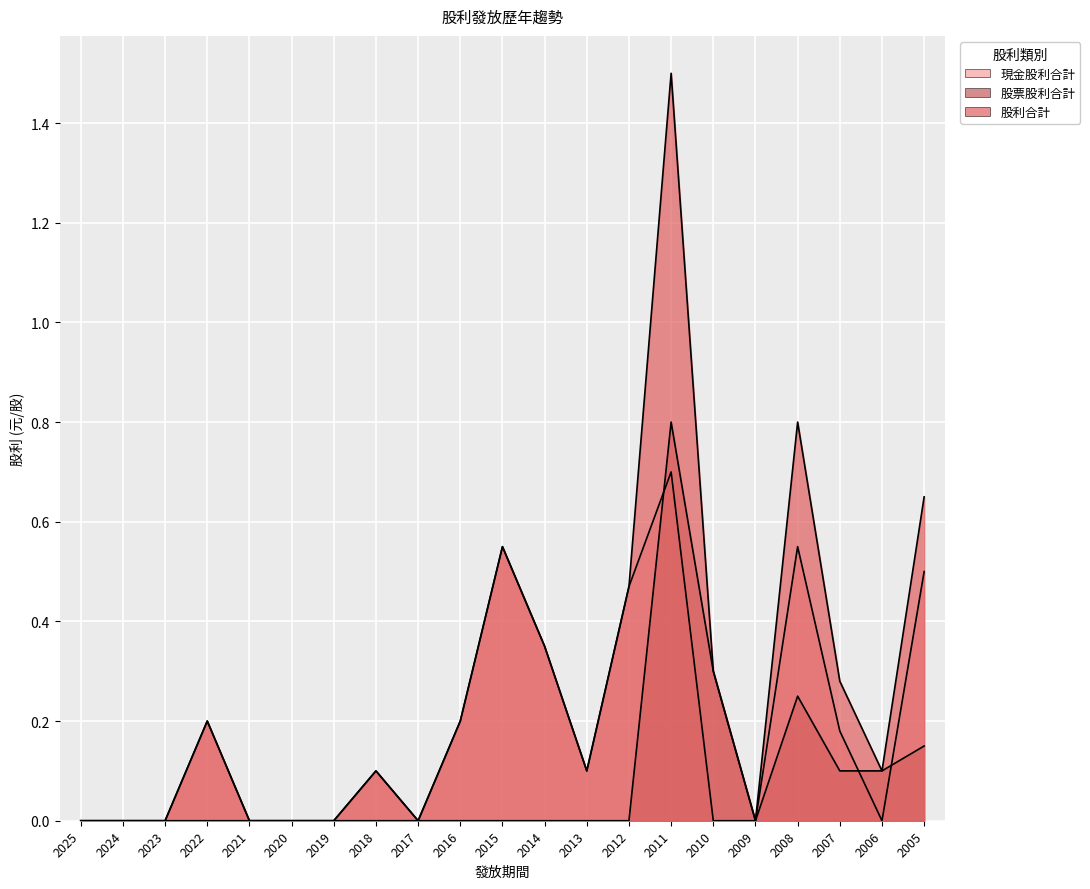

What is the difference between the maximum and minimum values in the 現金股利合計 series?

0.7